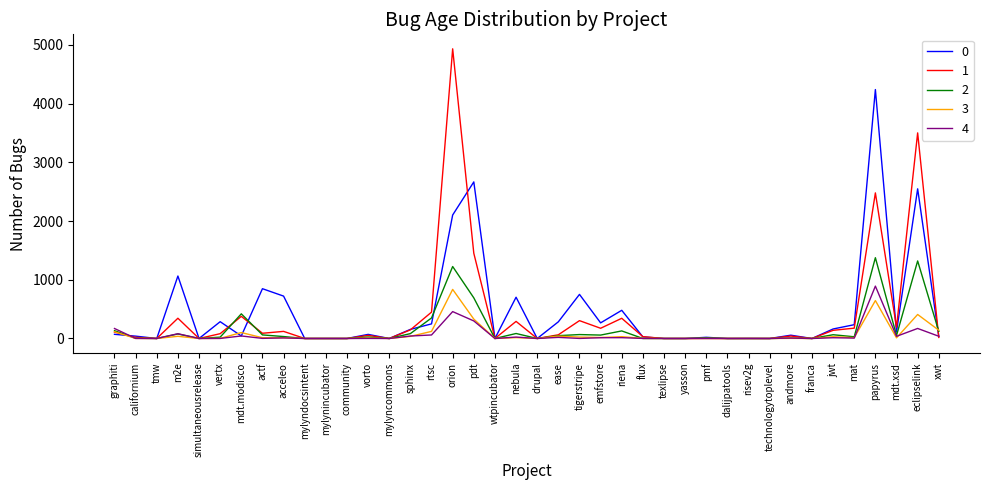

True or false: 0 has a value of 70 at vorto.

True